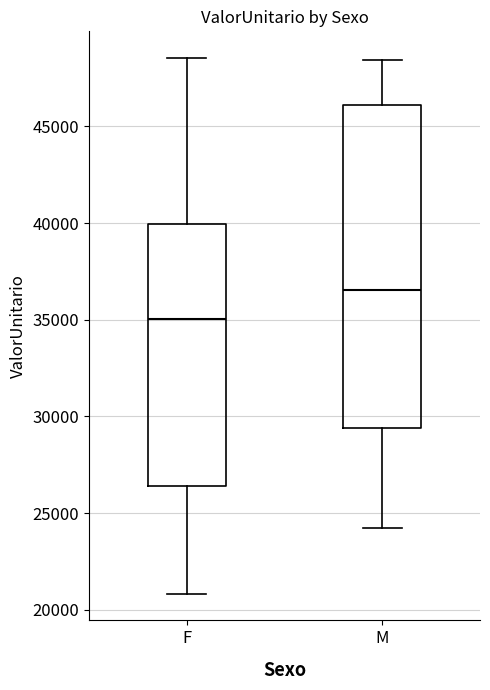

Reading left to right, read every box against the y-axis: the position of its median line, the range the box covers, and the ends of its whiskers. The values are not printed on the chart, so give them approximately, as read against the axis.

F: median 35000, box 26500 to 40000, whiskers 21000 to 48500
M: median 36500, box 29500 to 46000, whiskers 24000 to 48500